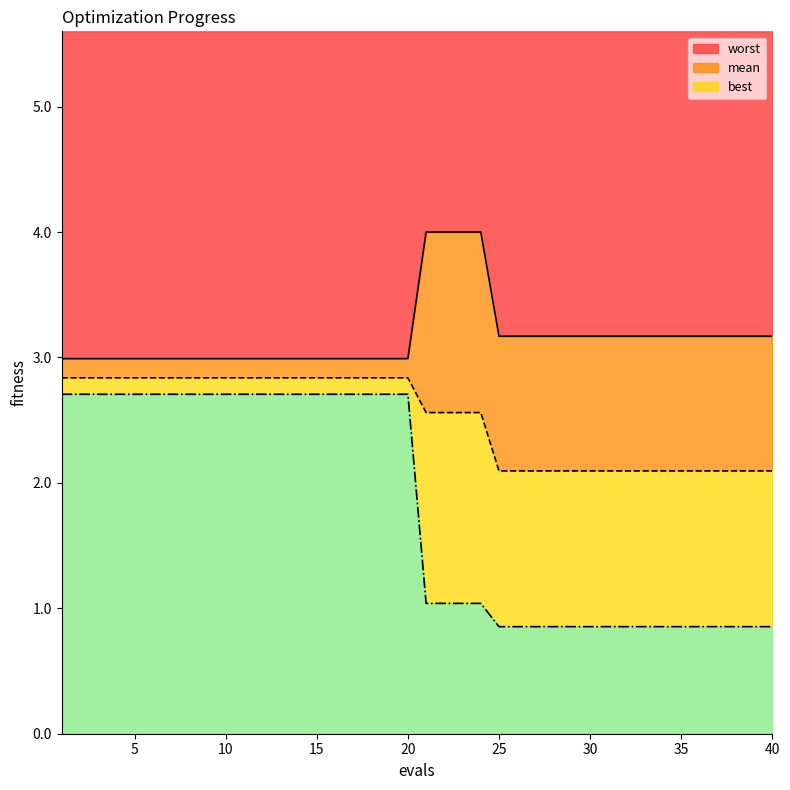

How many lines are shown in the chart?

3